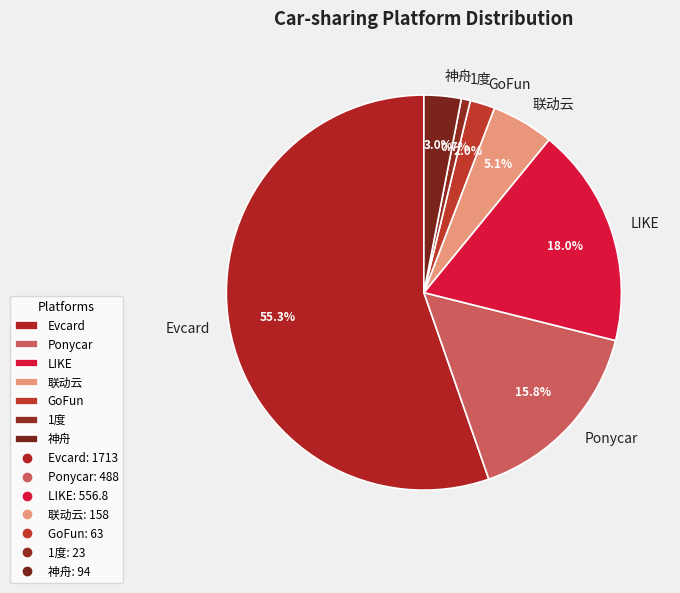

True or false: Evcard accounts for 44% of the total.

False